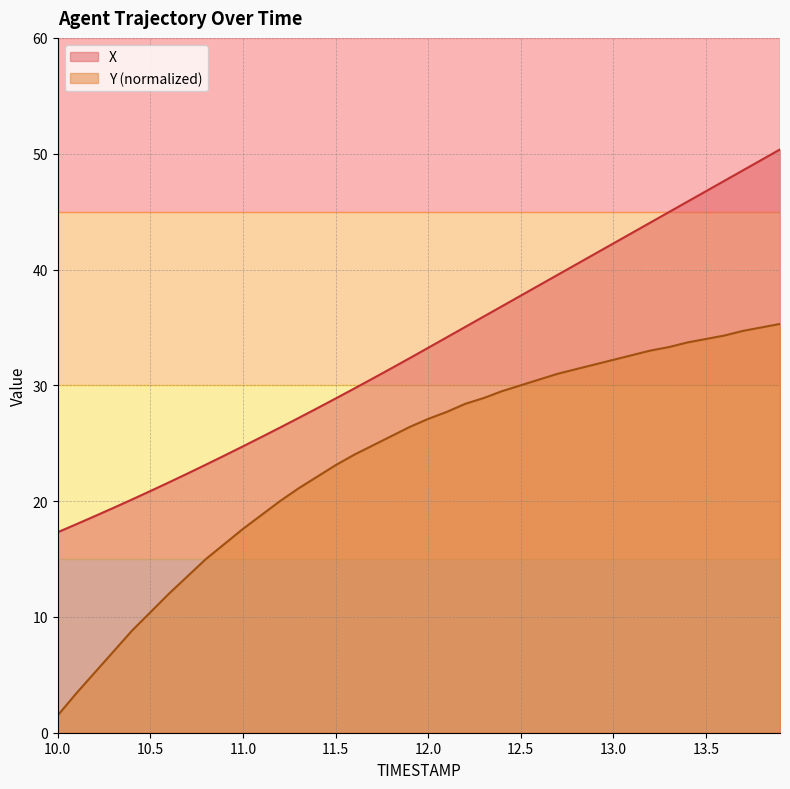

Does the chart display data point markers on the line(s)?

No